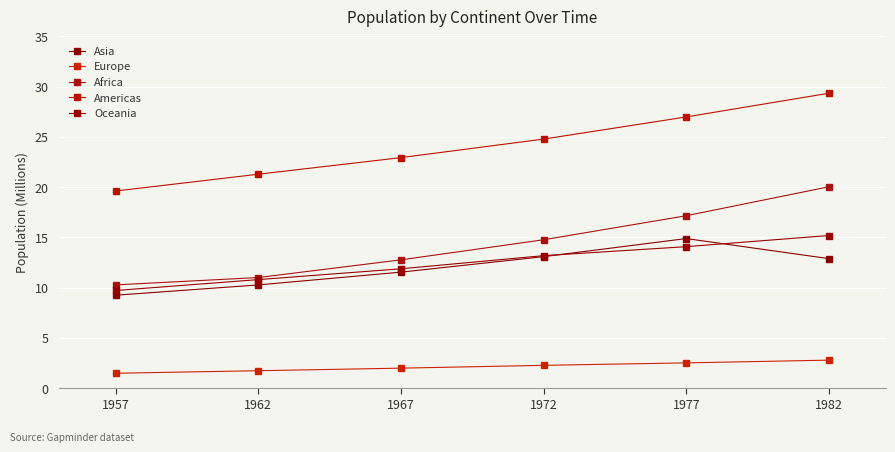

What is the difference between the maximum and minimum values in the Oceania series?

5.5